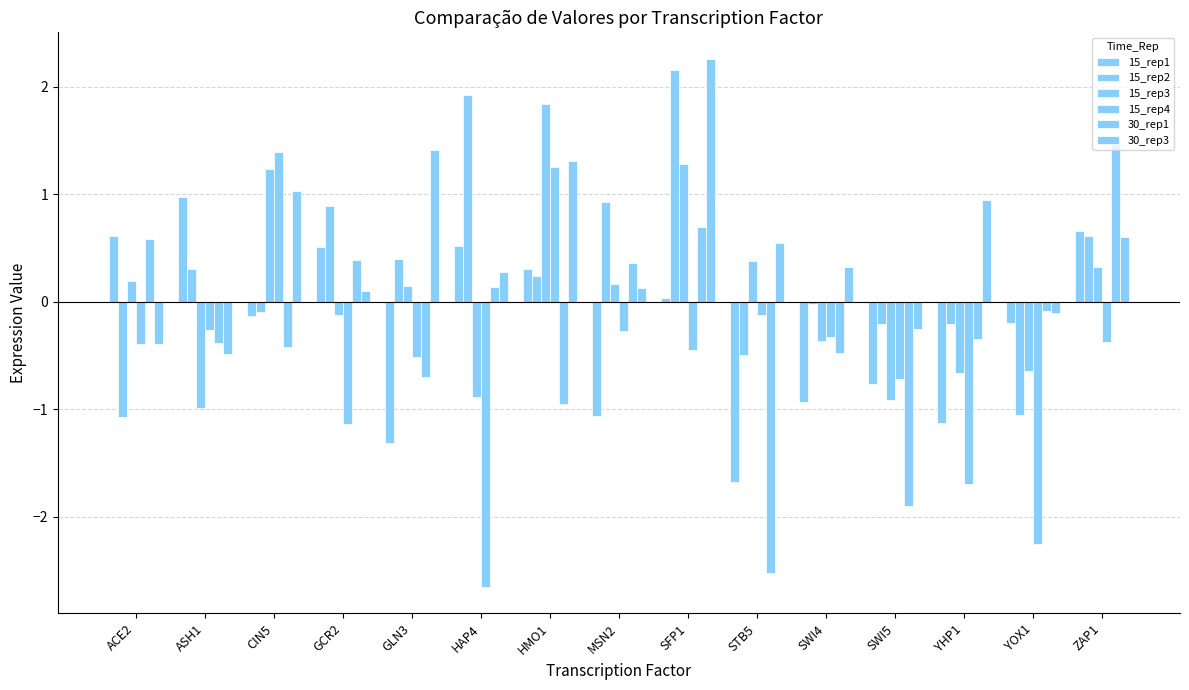

What is the value of the 15_rep4 bar at the 1st from the left?

-0.4